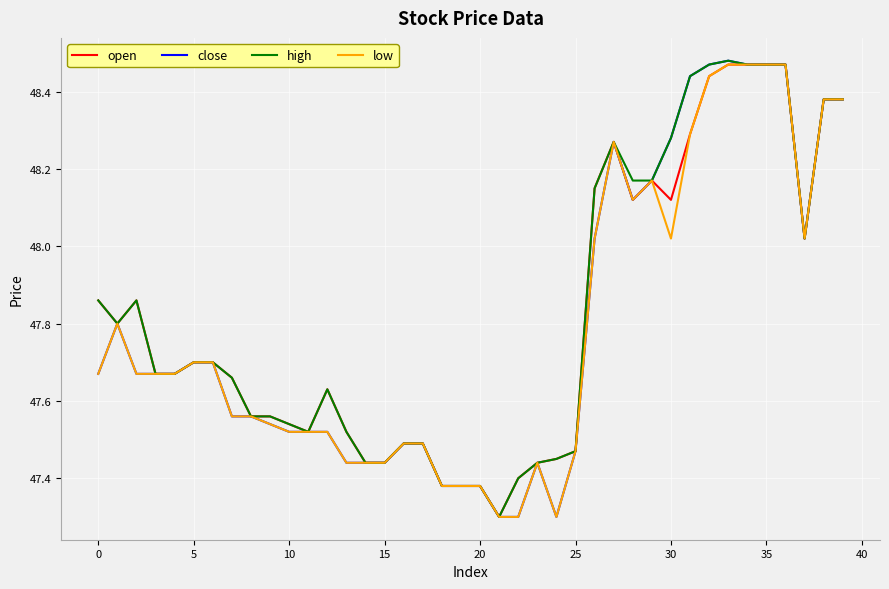

What is the lowest value of the high series?

47.3